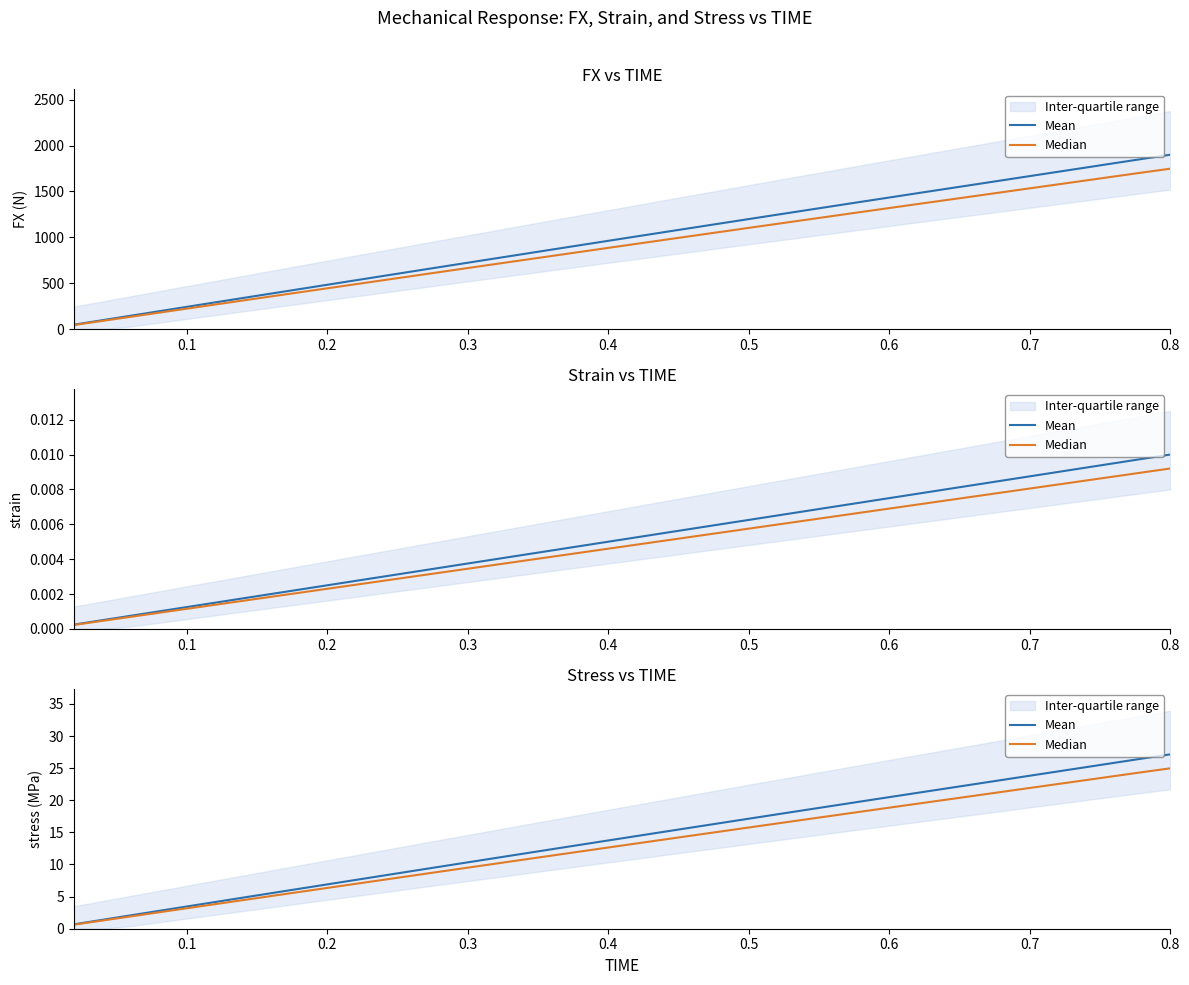

What are all the series names shown in the legend?

Mean, Median